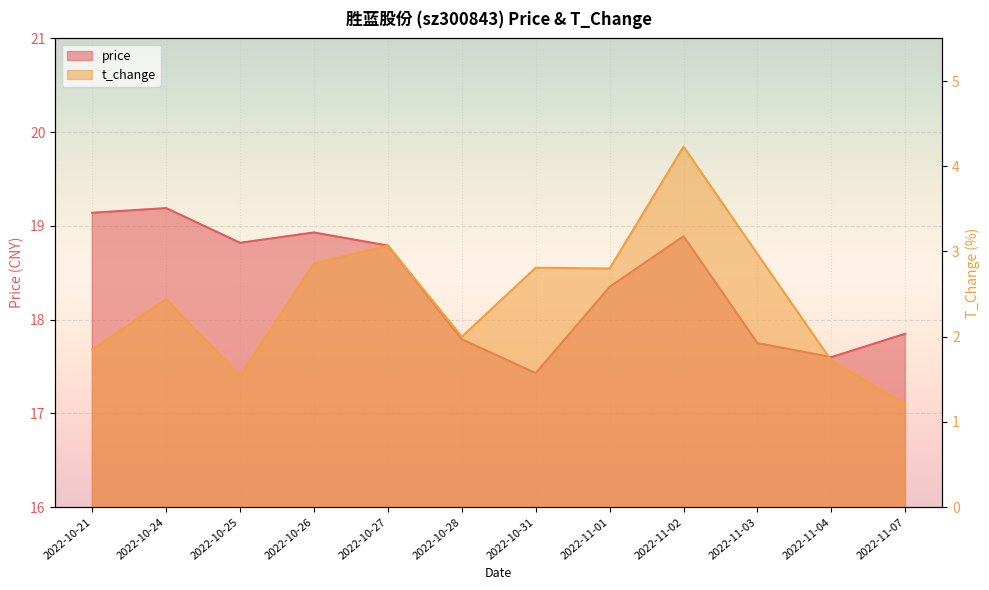

Is it true that t_change equals 2.8 at 2022-11-01?

True